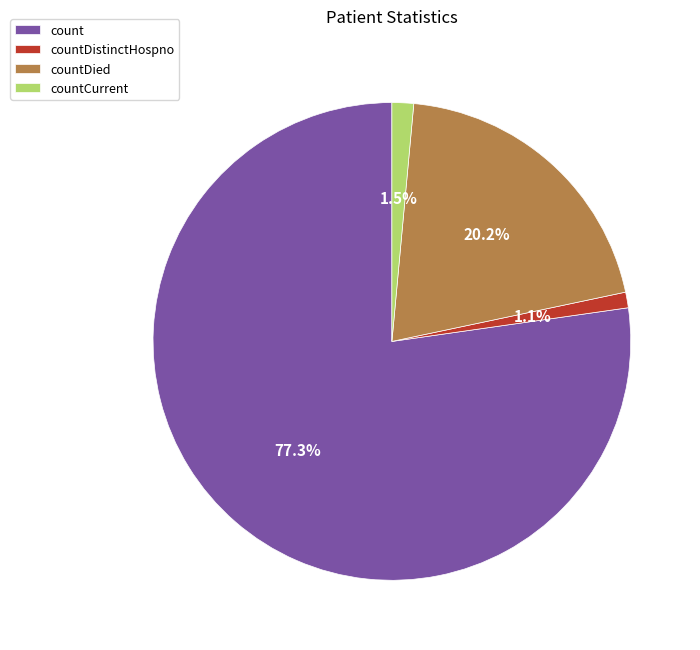

Combined, do countDistinctHospno and countCurrent account for over 50%?

No